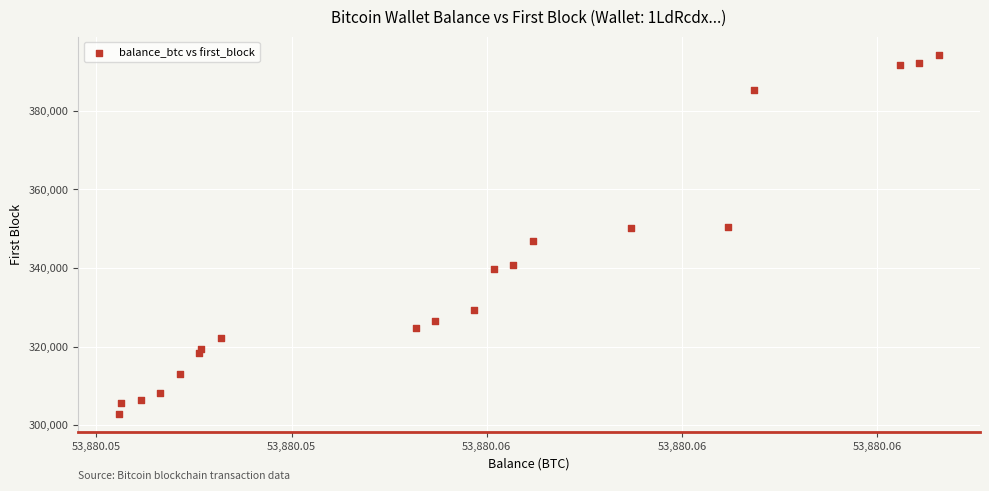

What is the range of Y values (max minus min)?

91383